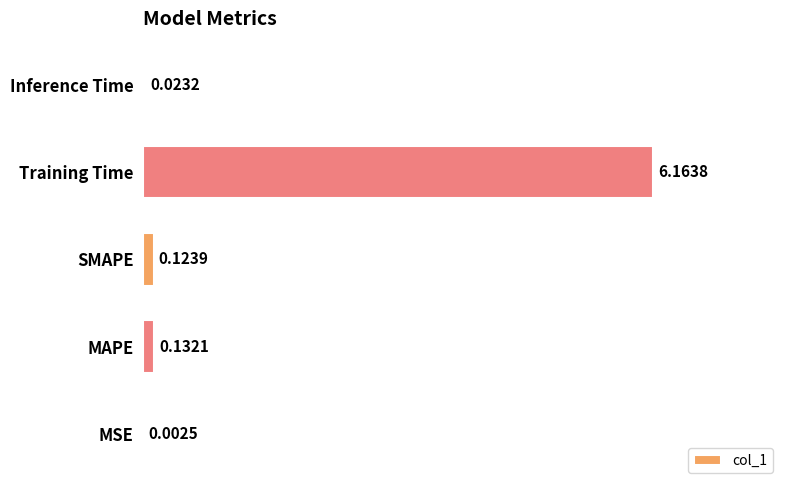

What is the sum of all values?

6.4